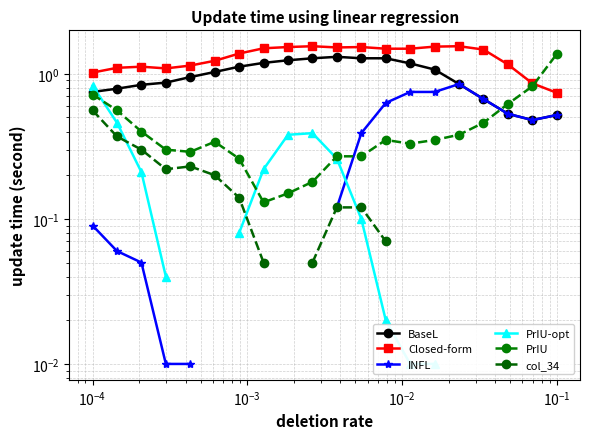

Which series has the largest range (max minus min)?

PrIU